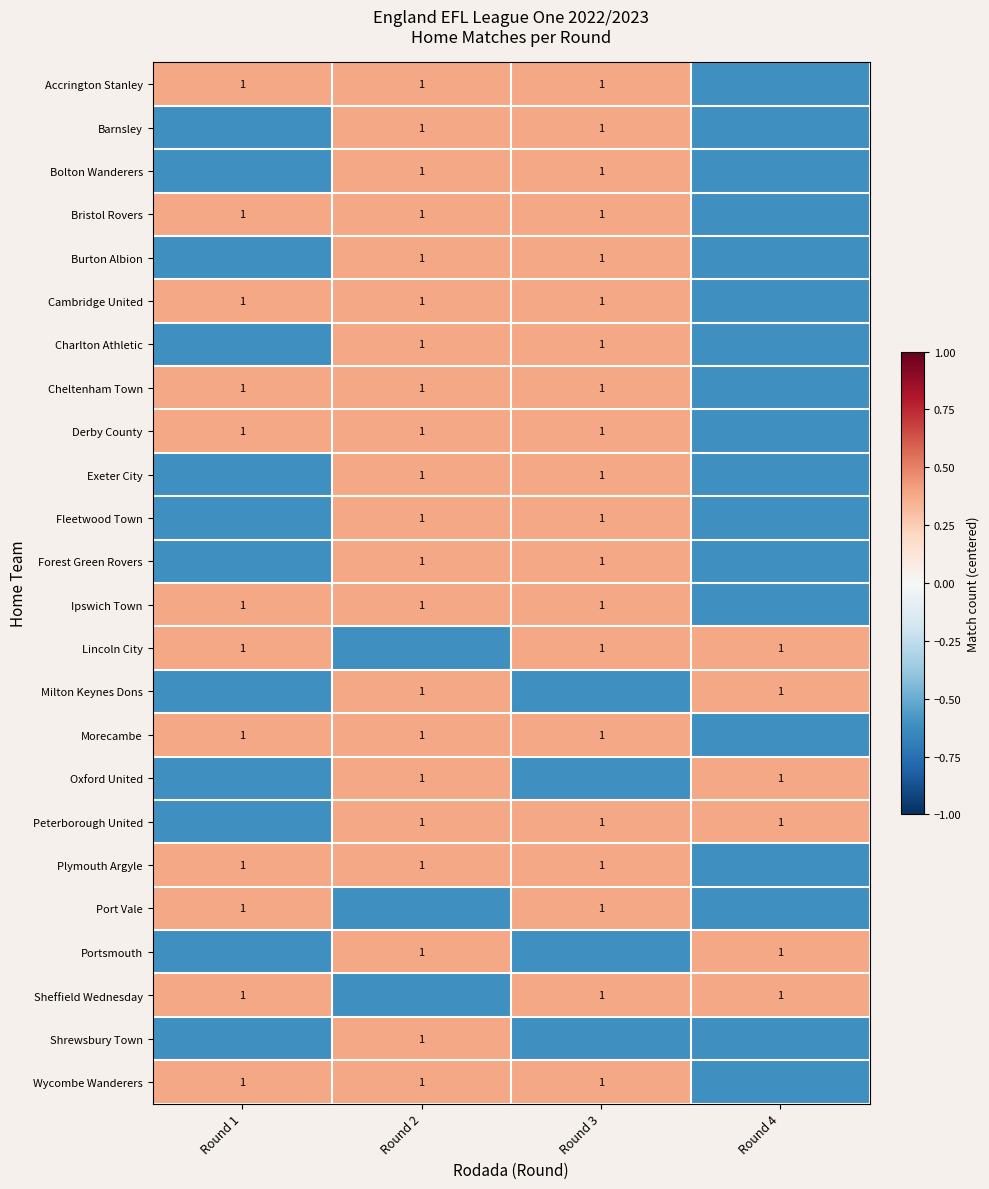

How many values in Portsmouth are below zero?

2